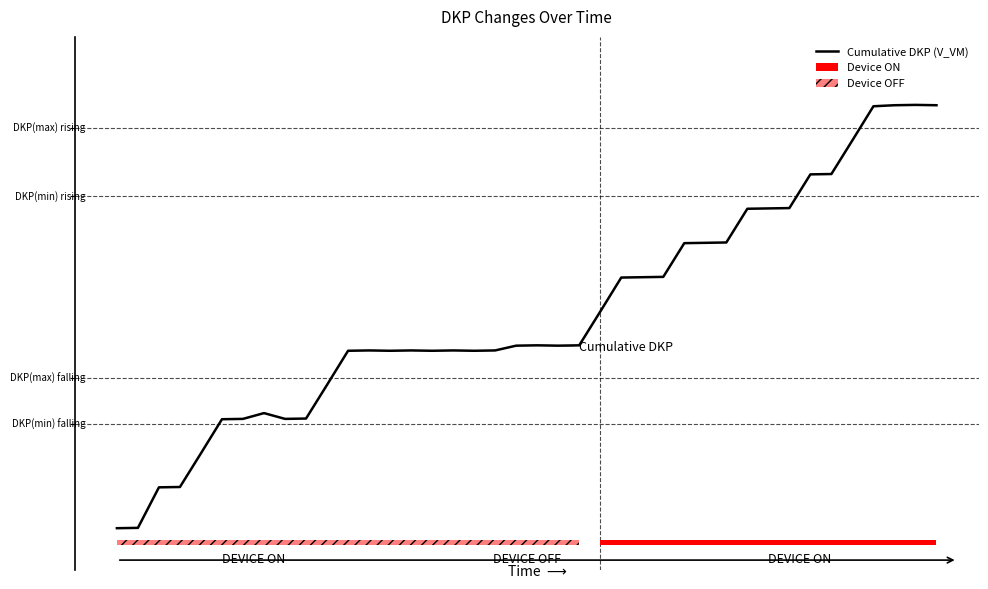

Is it true that the value at 13 is 132?

False